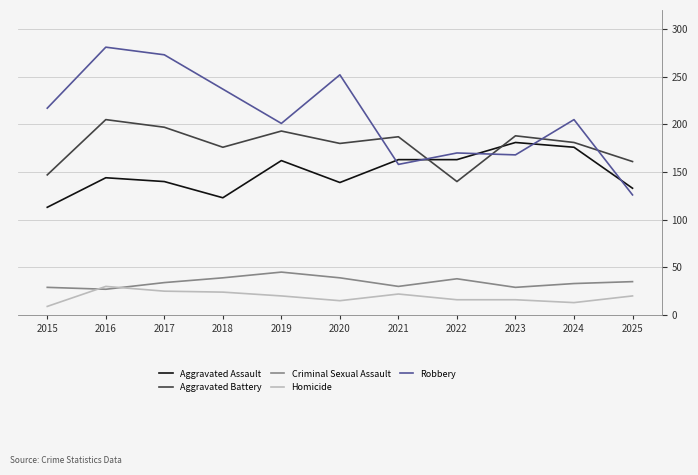

True or false: Criminal Sexual Assault and Aggravated Assault intersect in this chart.

False